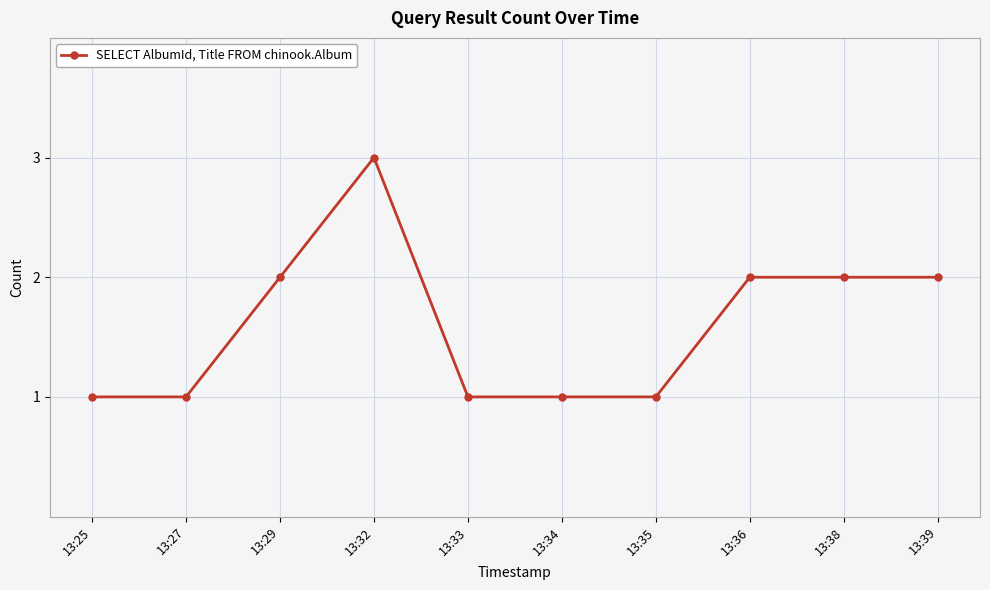

Which category has the highest value across all series?

13:32